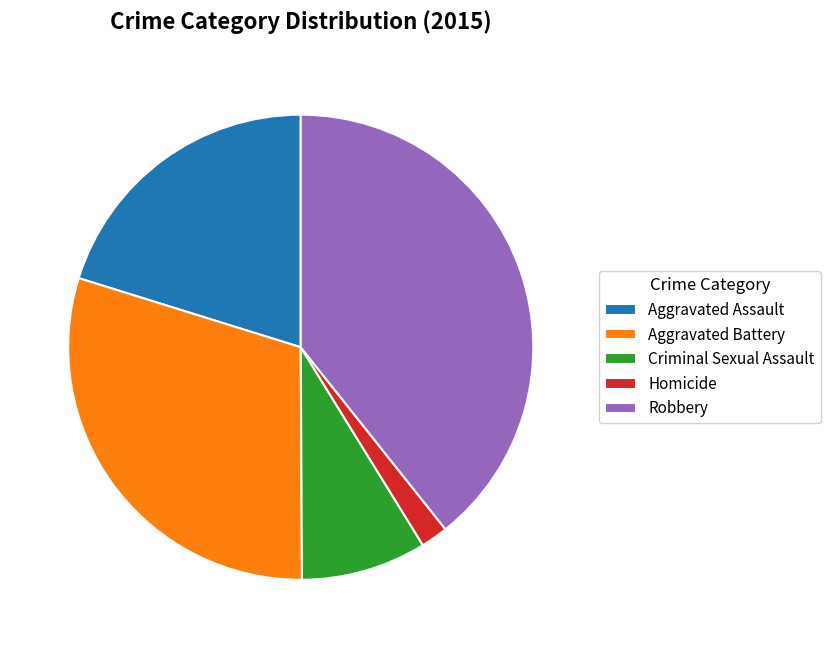

Is there a majority slice in this chart?

No